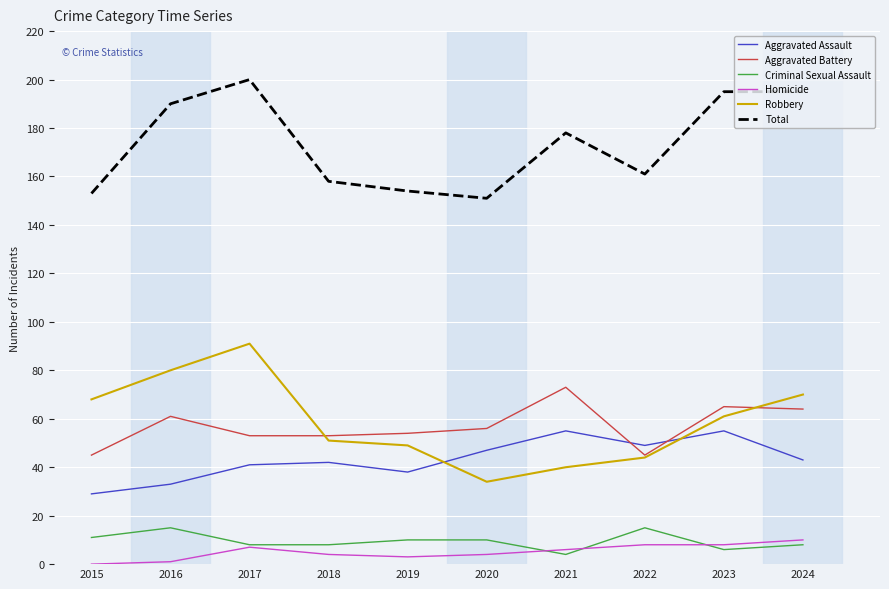

True or false: Homicide and Aggravated Assault intersect in this chart.

False